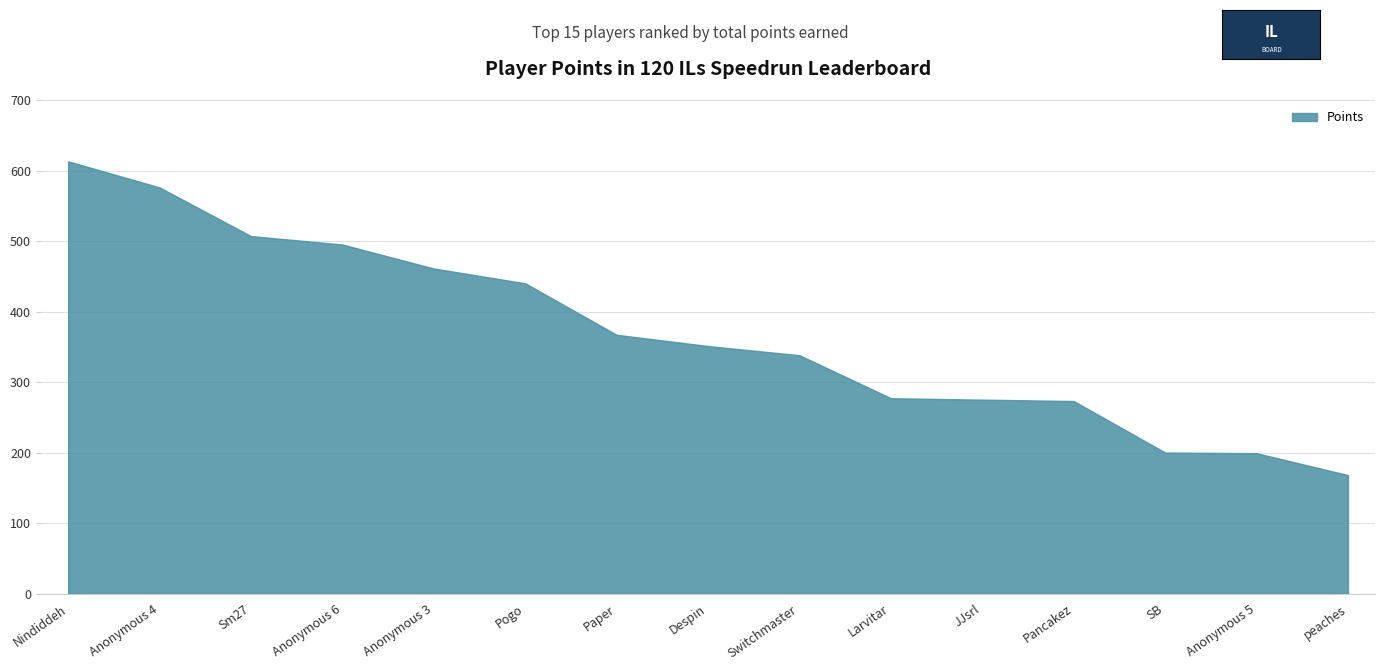

What is the greatest value displayed?

613